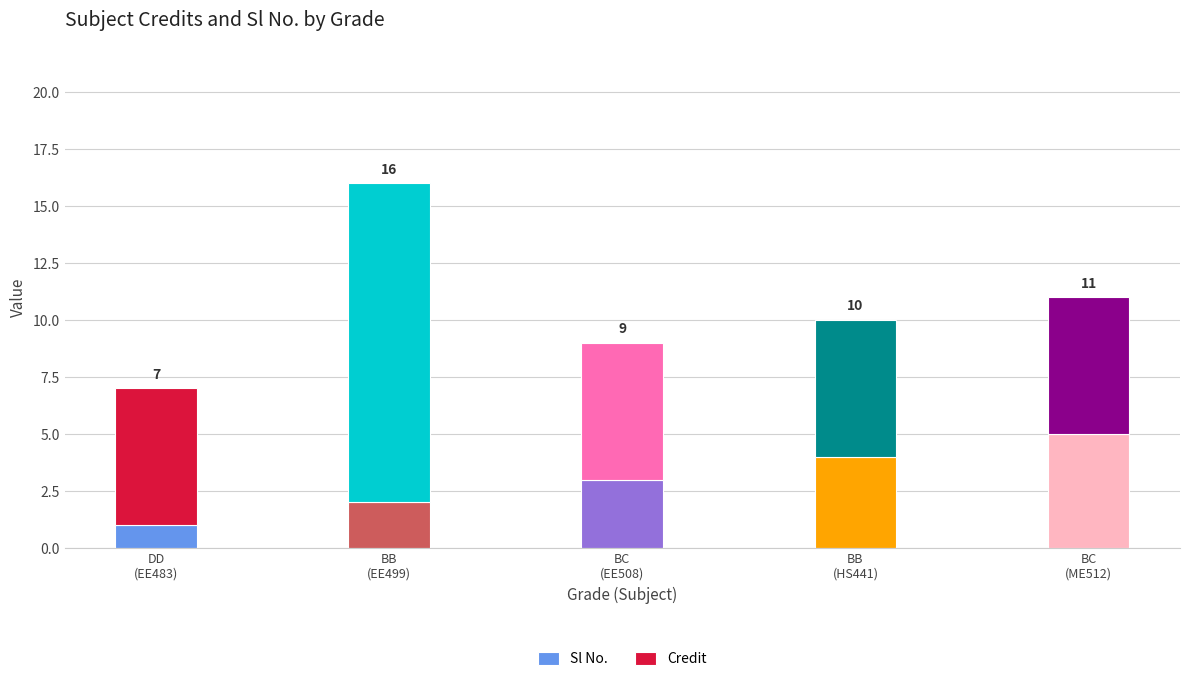

Are the bars grouped side by side (vs. stacked)?

No